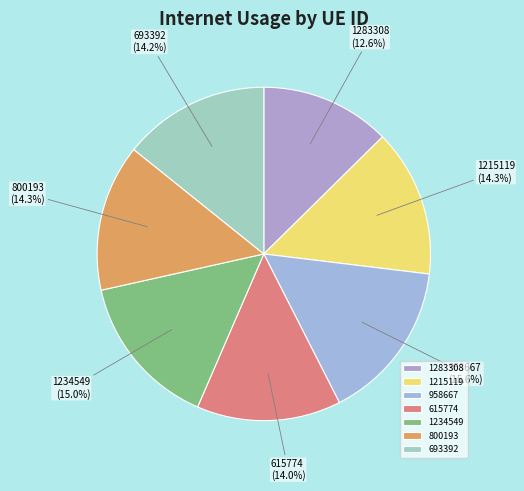

Do 800193 and 1234549 together represent more than half of the pie?

No